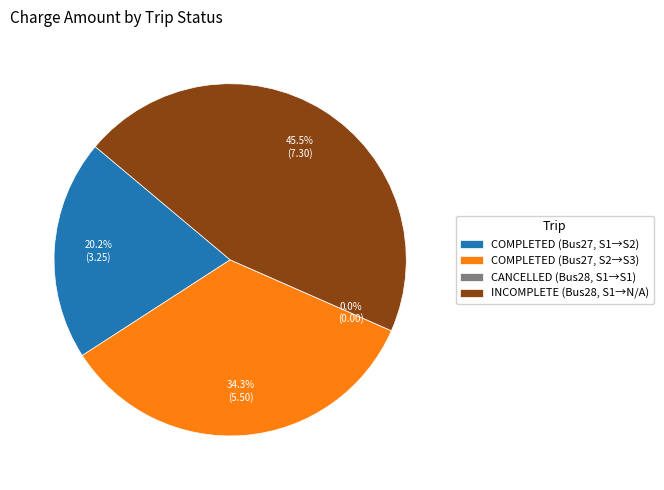

To the nearest percent, what is the difference between the CANCELLED (Bus28, Stop1-Stop1) and COMPLETED (Bus27, Stop2-Stop3) slice percentages?

34%